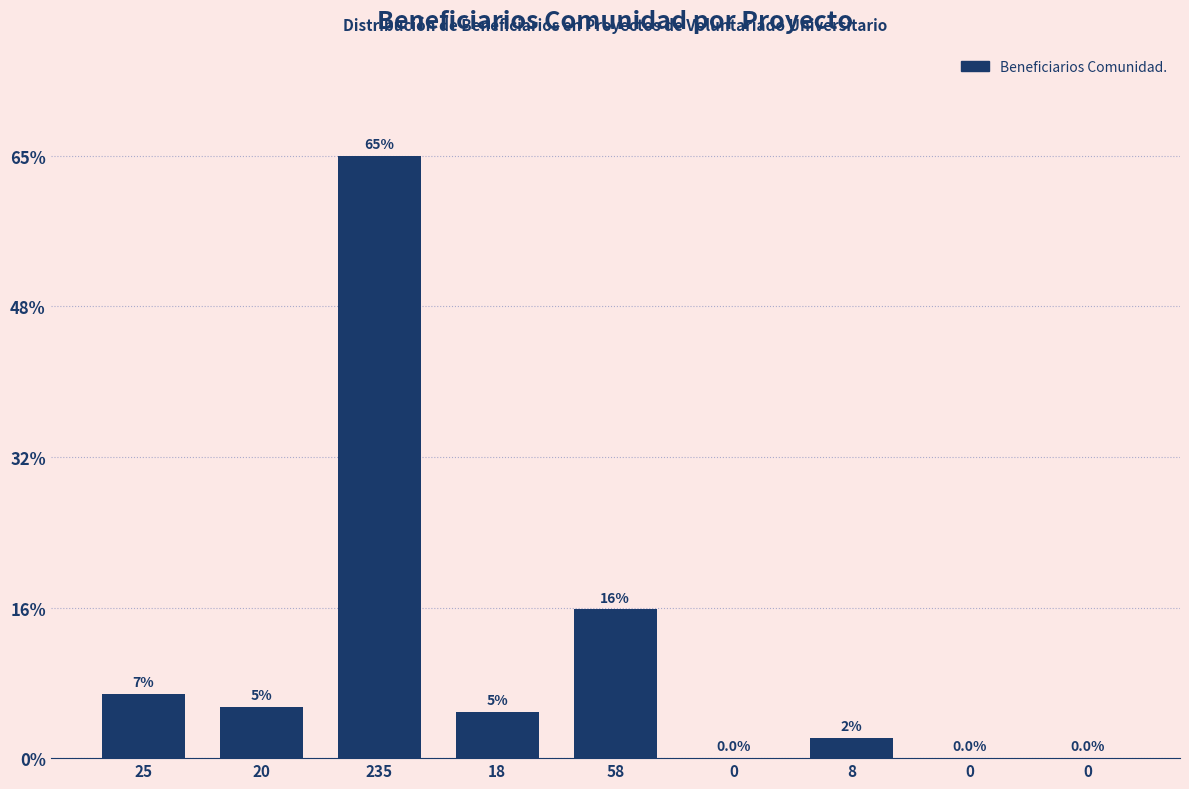

Are the bars horizontal?

No